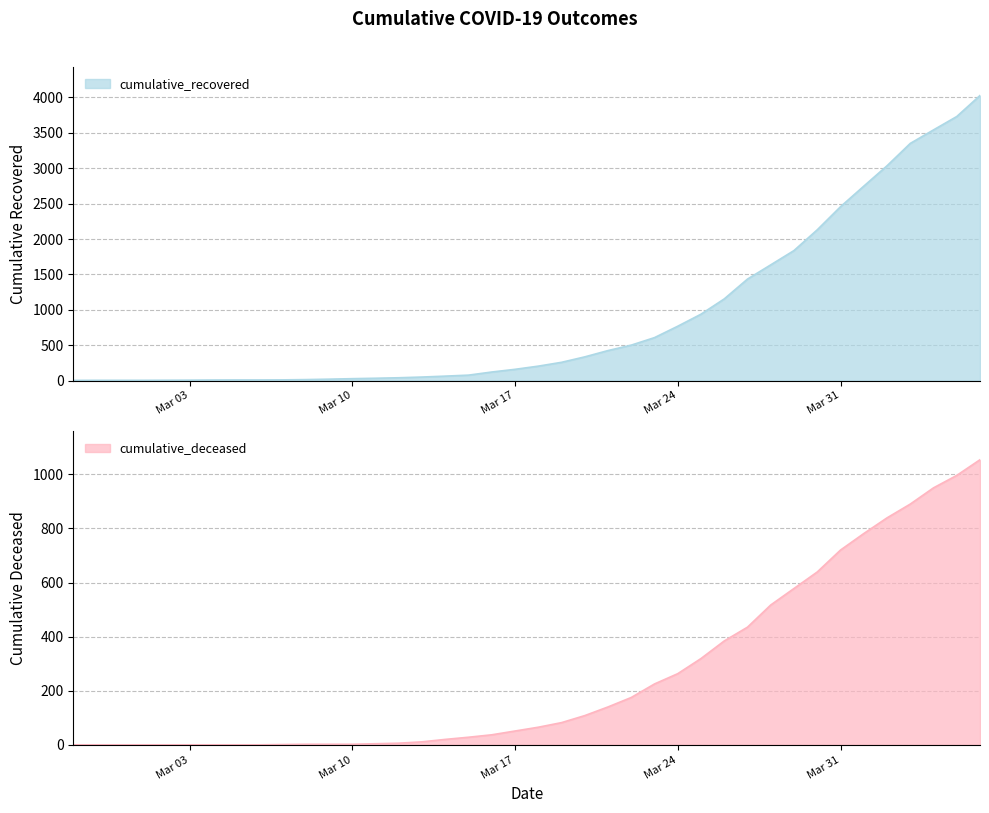

What is the maximum value for cumulative_recovered?

4027